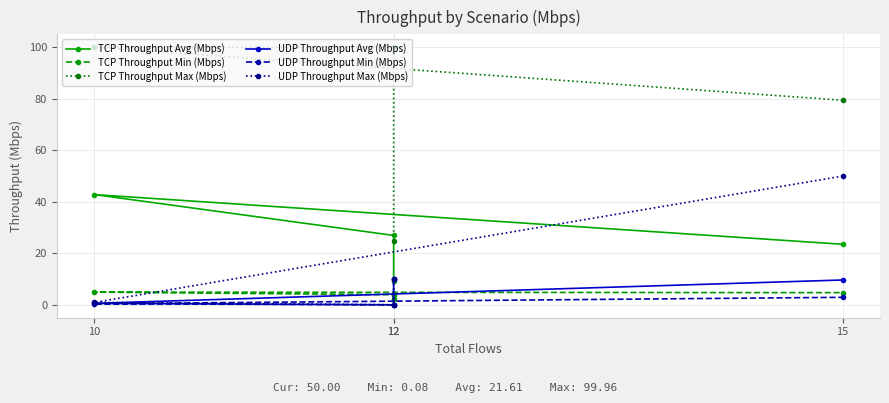

How many lines are shown in the chart?

6